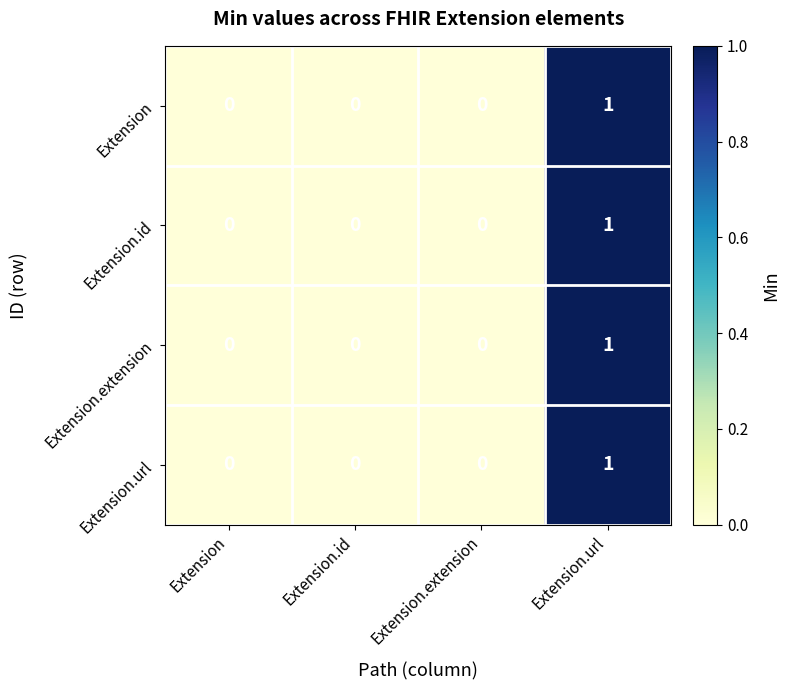

Reading right to left, extract all data points from this chart.

Extension: Extension.url=1	Extension.extension=0	Extension.id=0	Extension=0
Extension.id: Extension.url=1	Extension.extension=0	Extension.id=0	Extension=0
Extension.extension: Extension.url=1	Extension.extension=0	Extension.id=0	Extension=0
Extension.url: Extension.url=1	Extension.extension=0	Extension.id=0	Extension=0